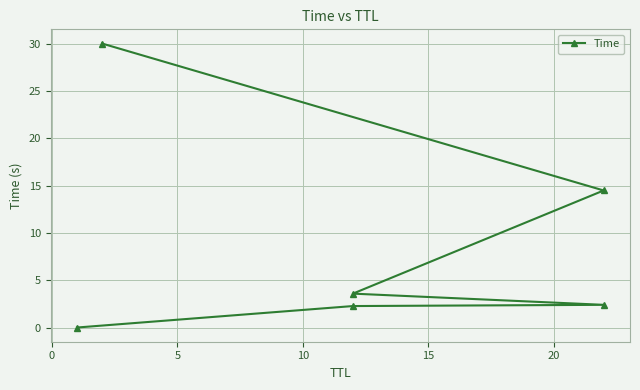

What is the change in value from 10 to 15?

+10.9